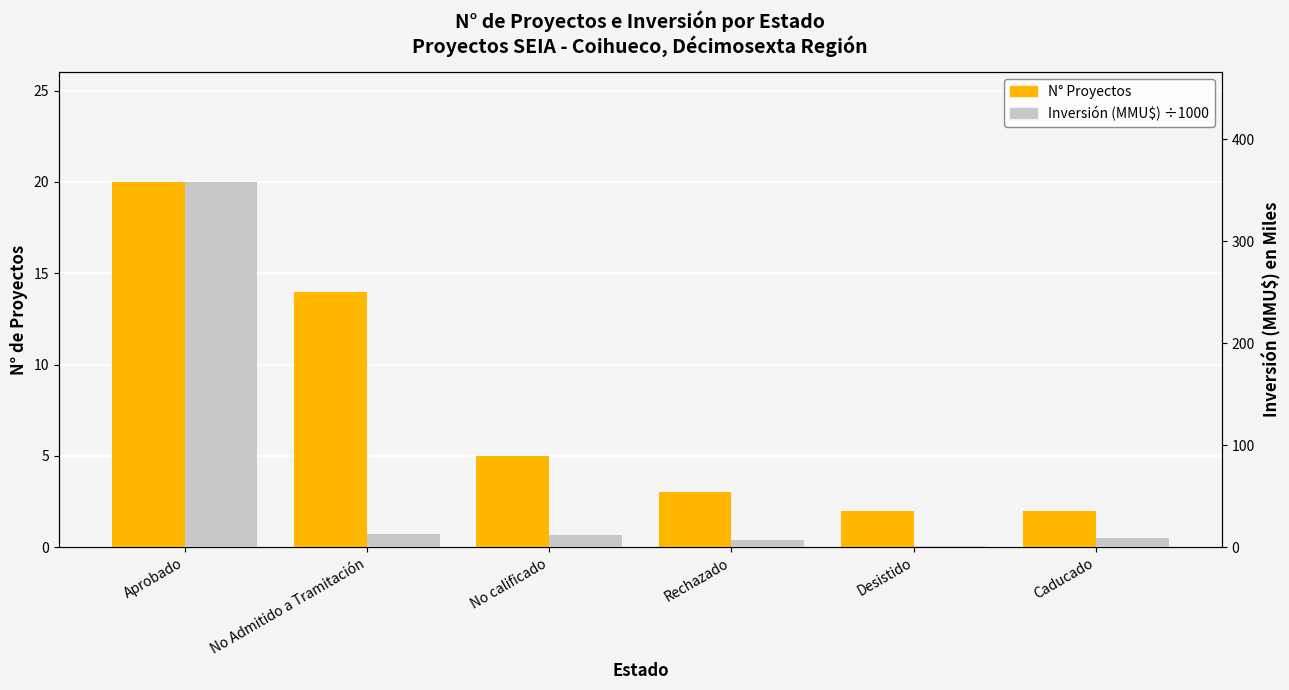

At how many categories does at least one series exceed 290?

1